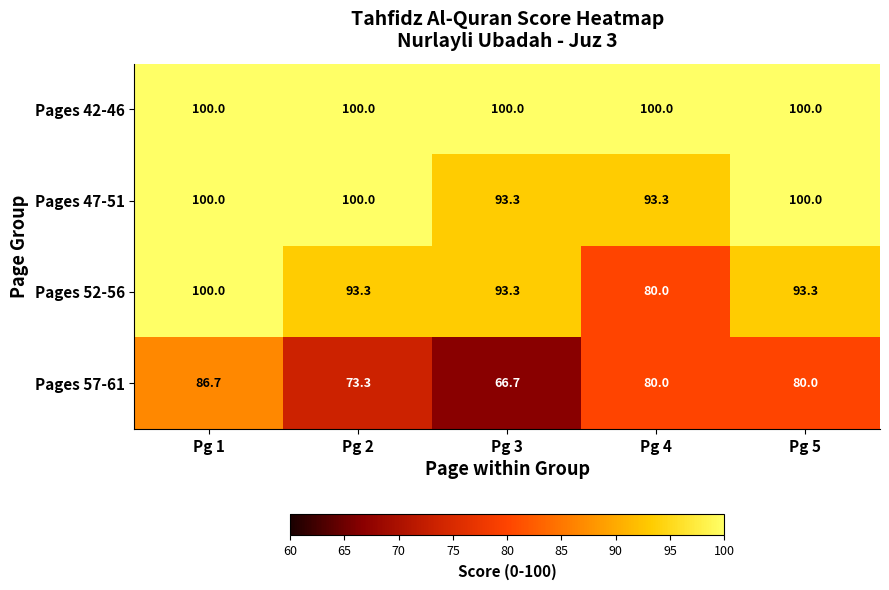

Is the value of Pages 57-61 at Pg 3 greater than the value of Pages 52-56 at Pg 4?

No